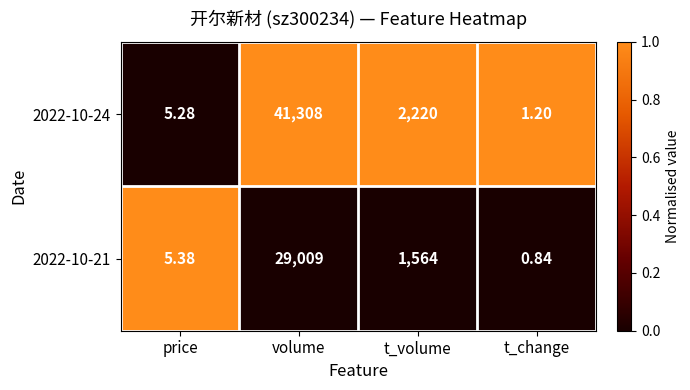

At which label does 2022-10-24 first exceed 2220?

volume